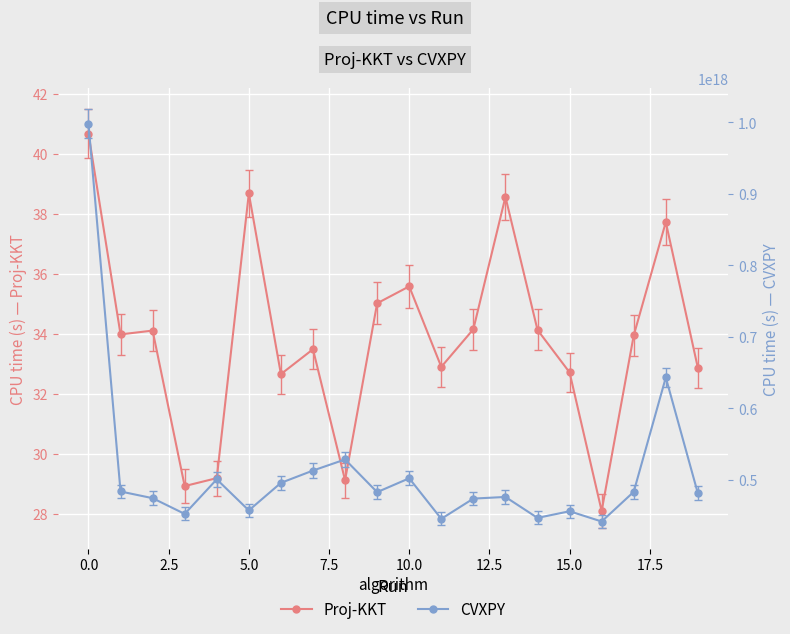

What is the average value of the CVXPY series?

511857282767751488.0